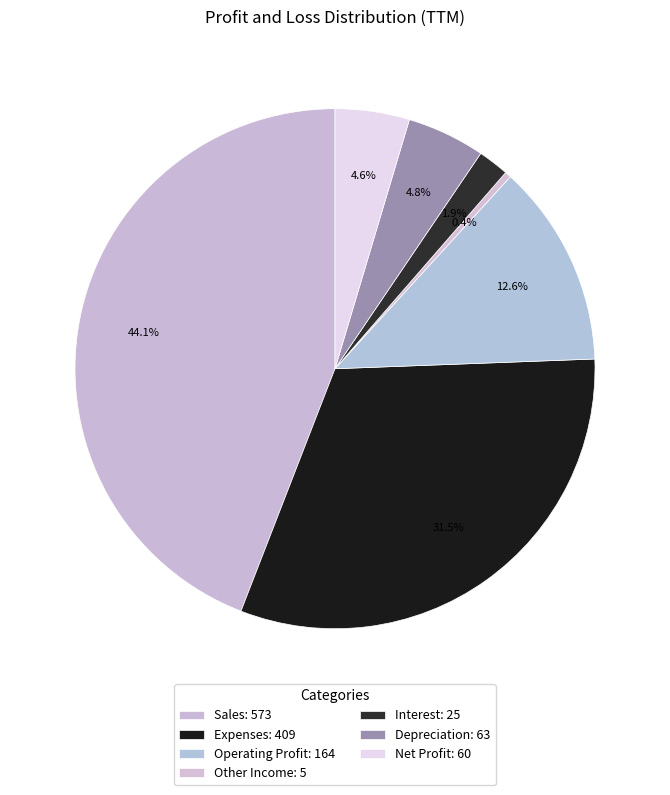

Count the number of slices in the pie.

7